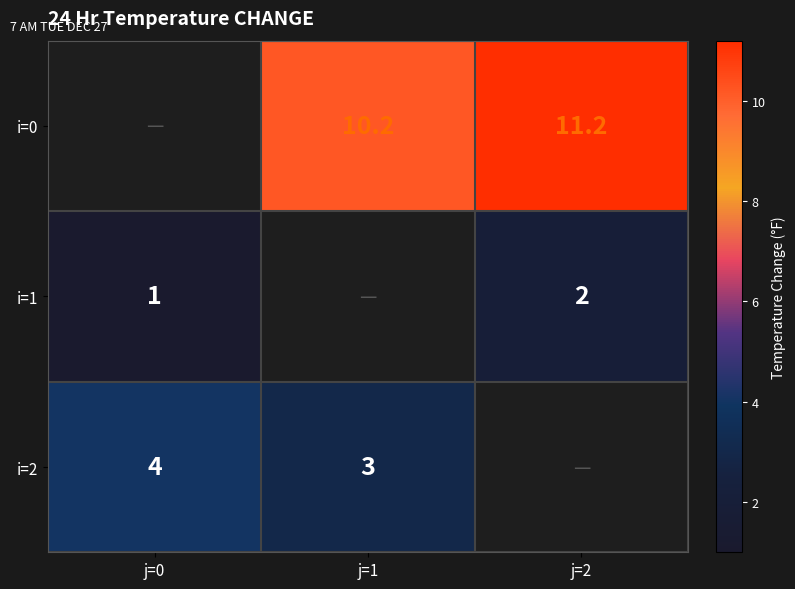

What is the maximum value shown in the chart?

11.2